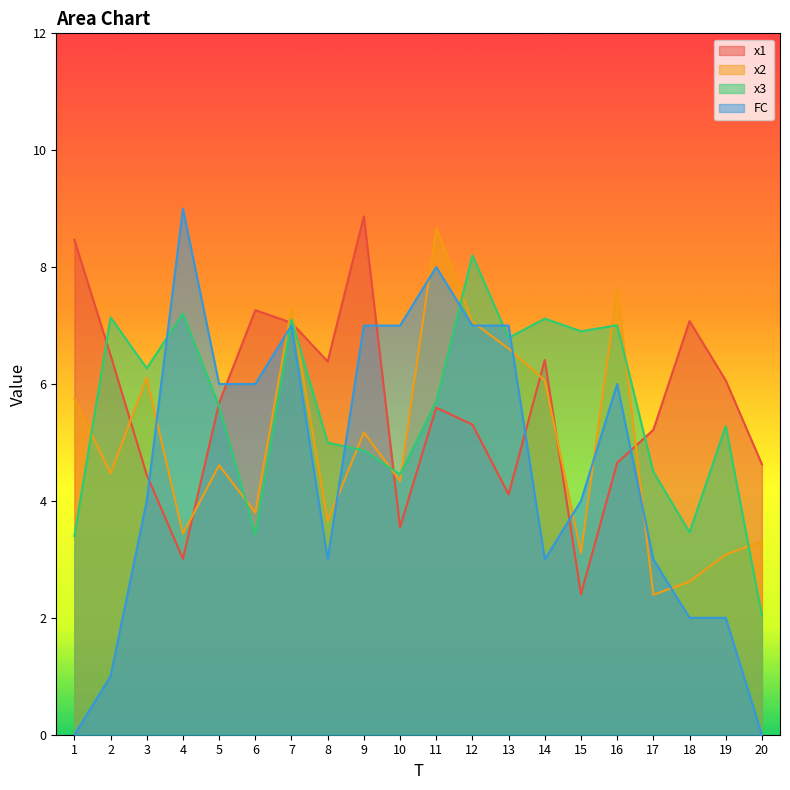

Between which two adjacent categories do x1 and FC first intersect?

3 and 4